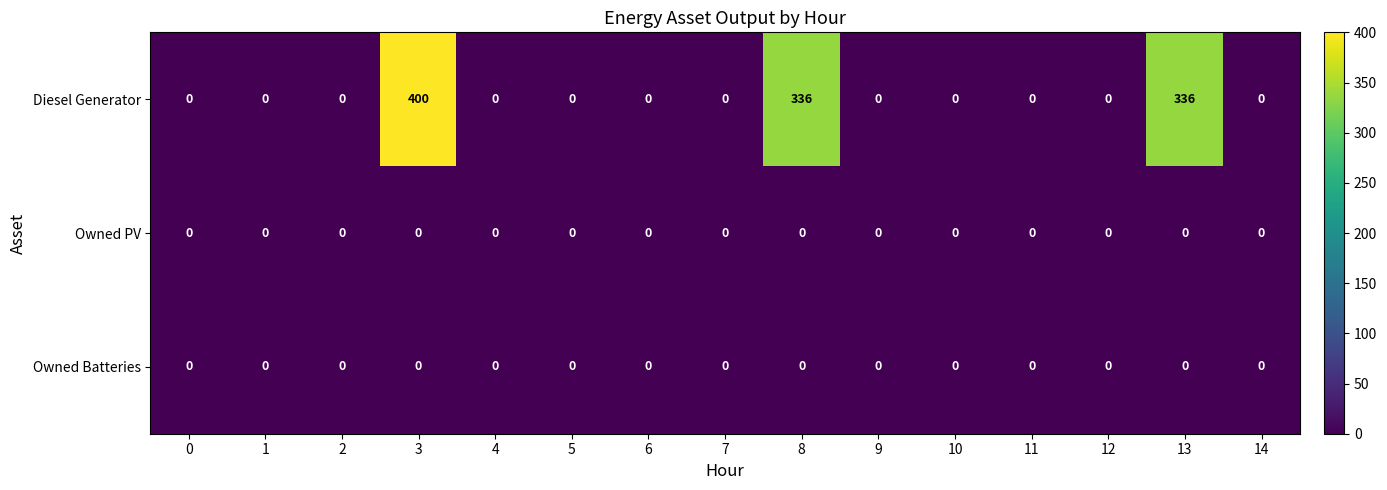

Is it true that Diesel Generator equals 0 at 14?

True